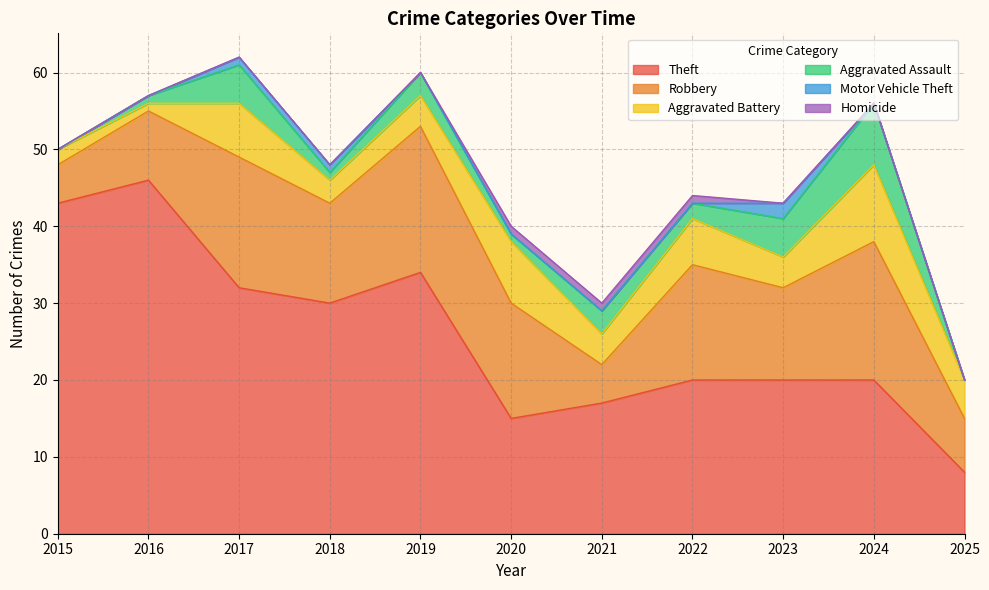

What is the difference between the Theft values at 2025 and 2024?

12